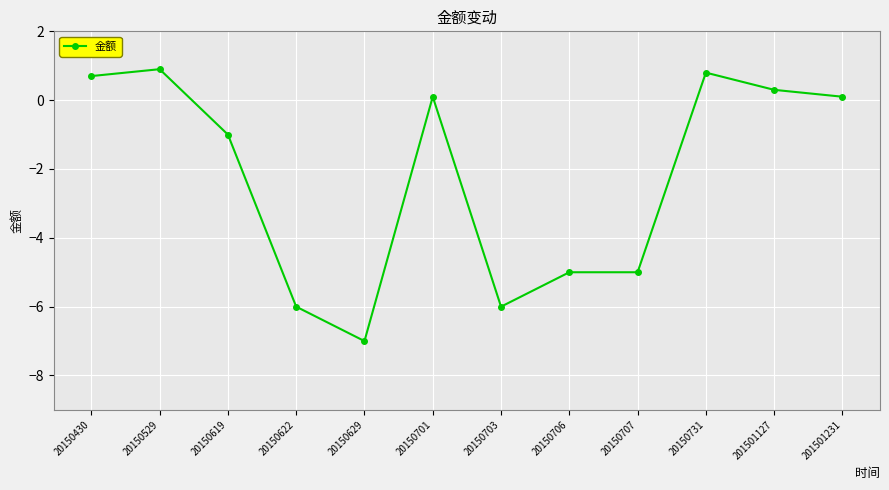

Is it true that the value at 20150706 is -5.0?

True